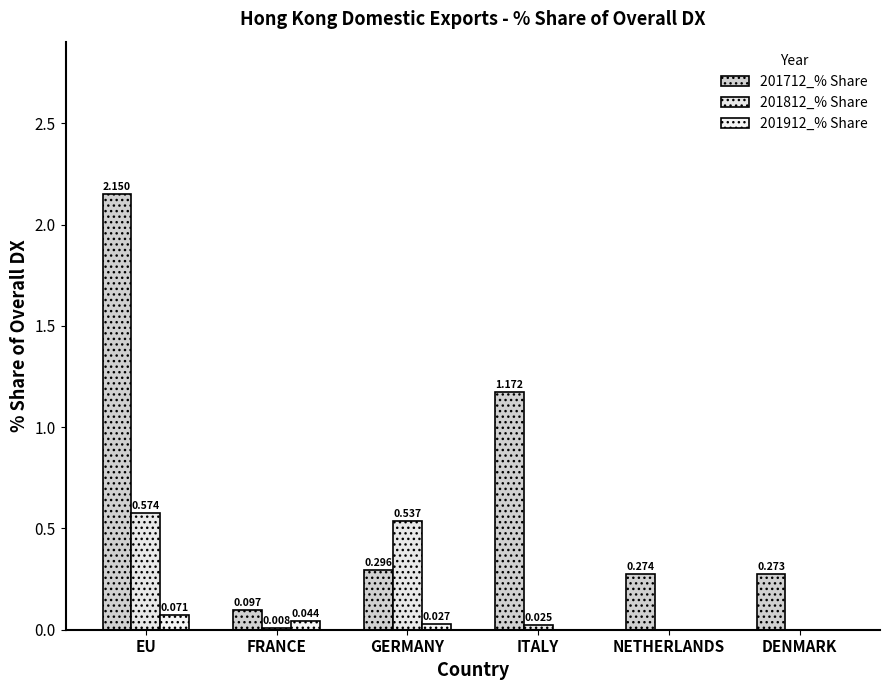

What is the approximate value of 201812_% Share at GERMANY?

0.5